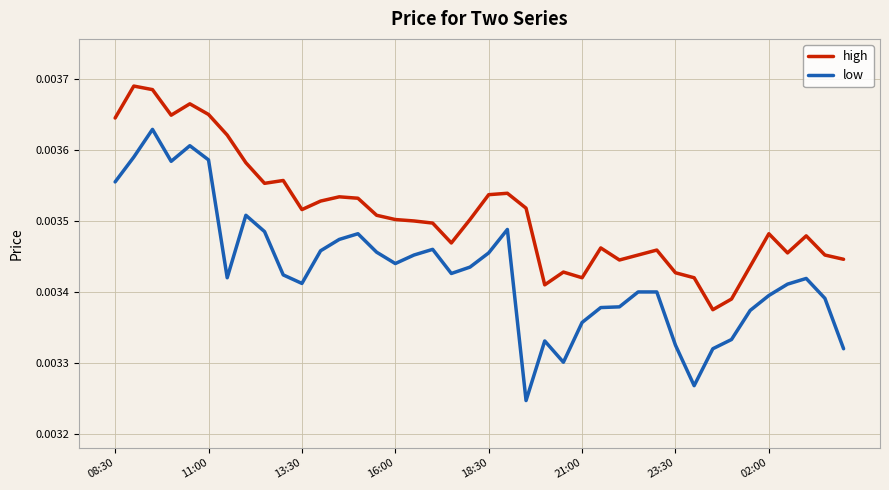

How many lines are shown in the chart?

2